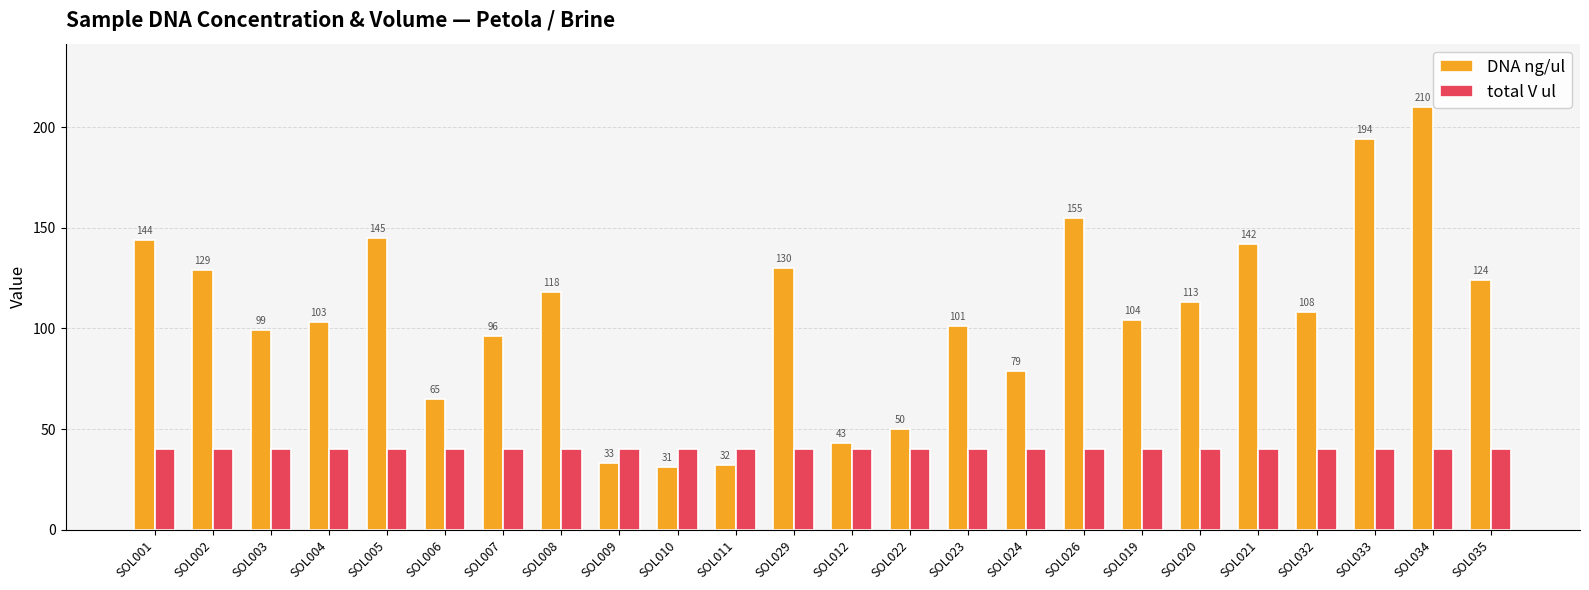

Is the value of total V ul at SOL001 greater than the value of DNA ng/ul at SOL021?

No